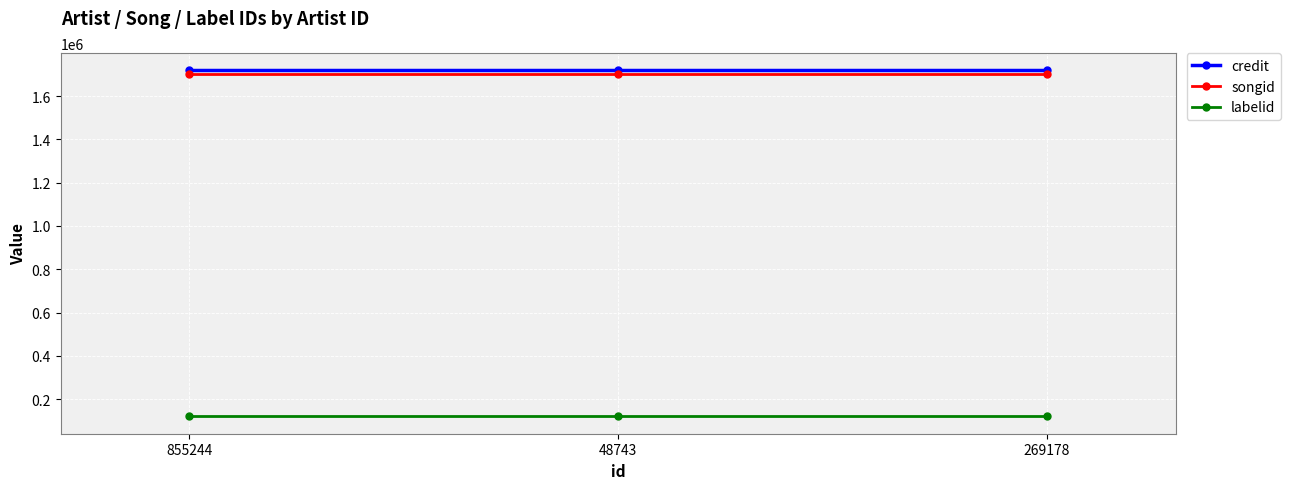

At how many categories does at least one series exceed 808021?

3